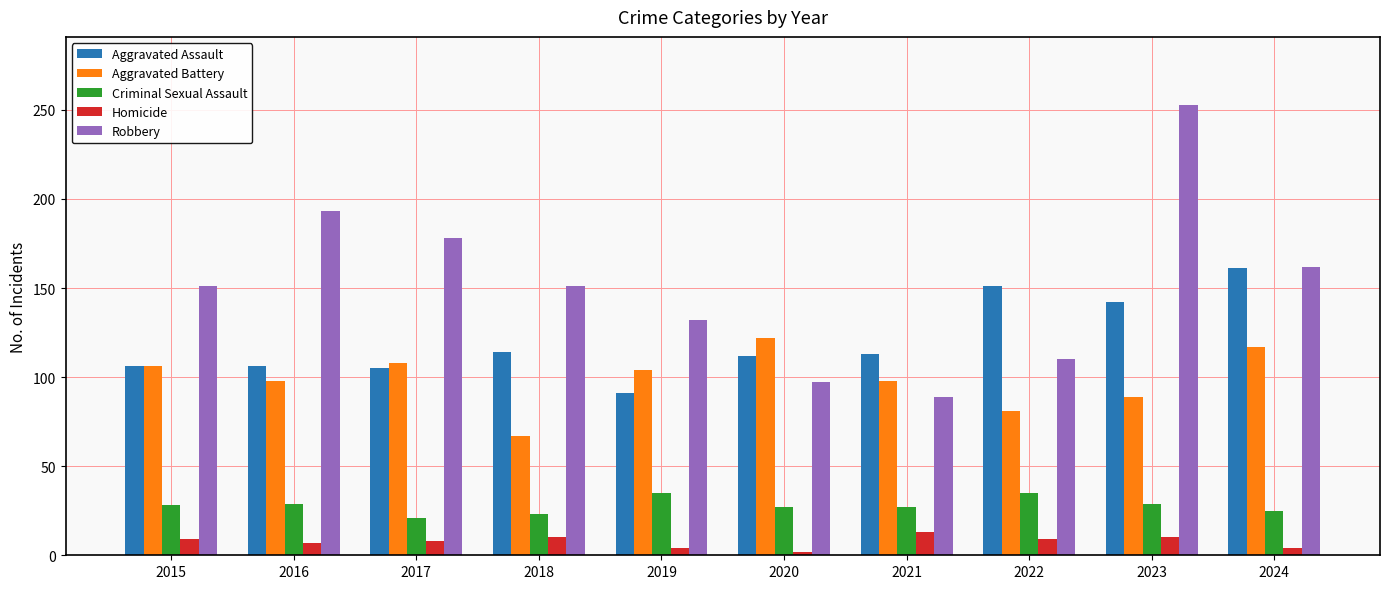

How many values in the Homicide series are below 9?

5